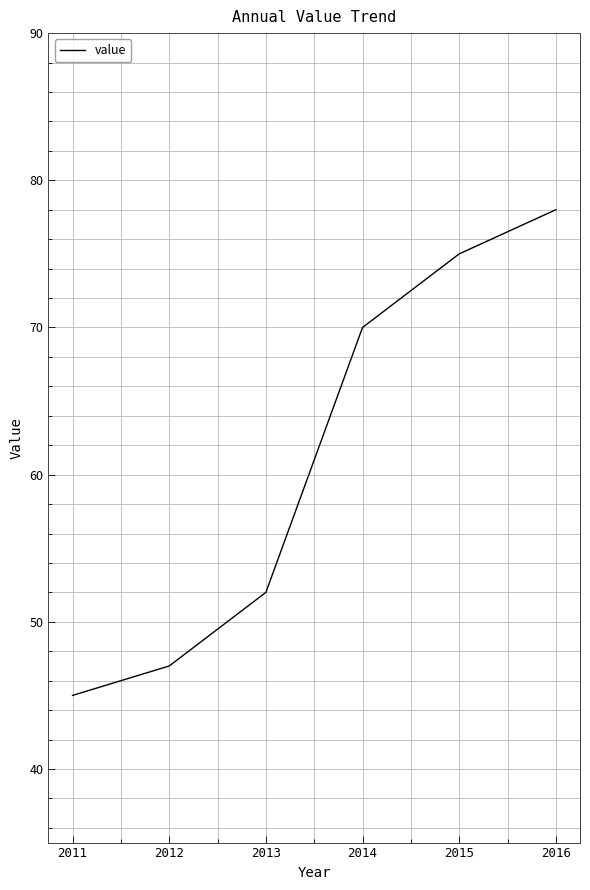

Rank the categories by value from lowest to highest.

2011, 2012, 2013, 2014, 2015, 2016